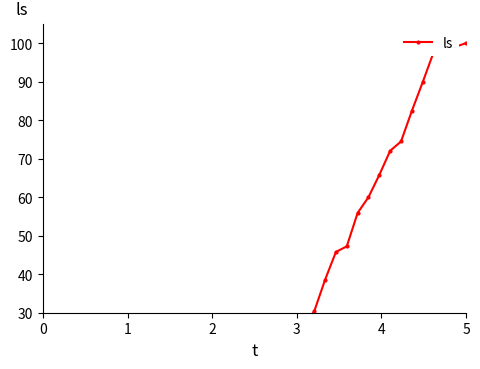

How many data points are less than 14?

20